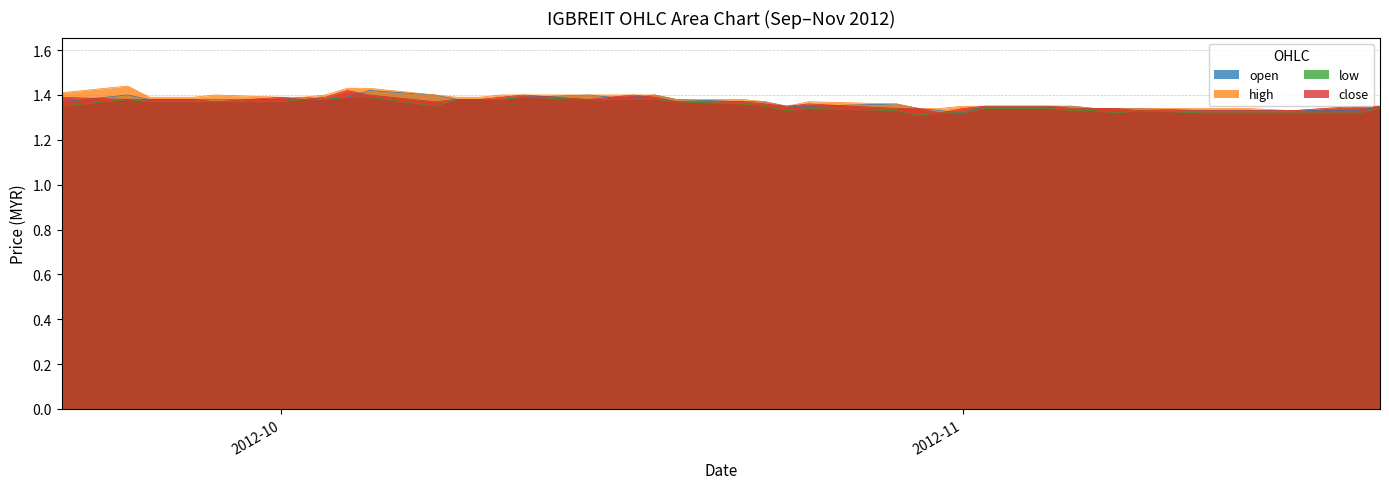

The close series shows 1.4 at 2012-10-09. True or false?

True